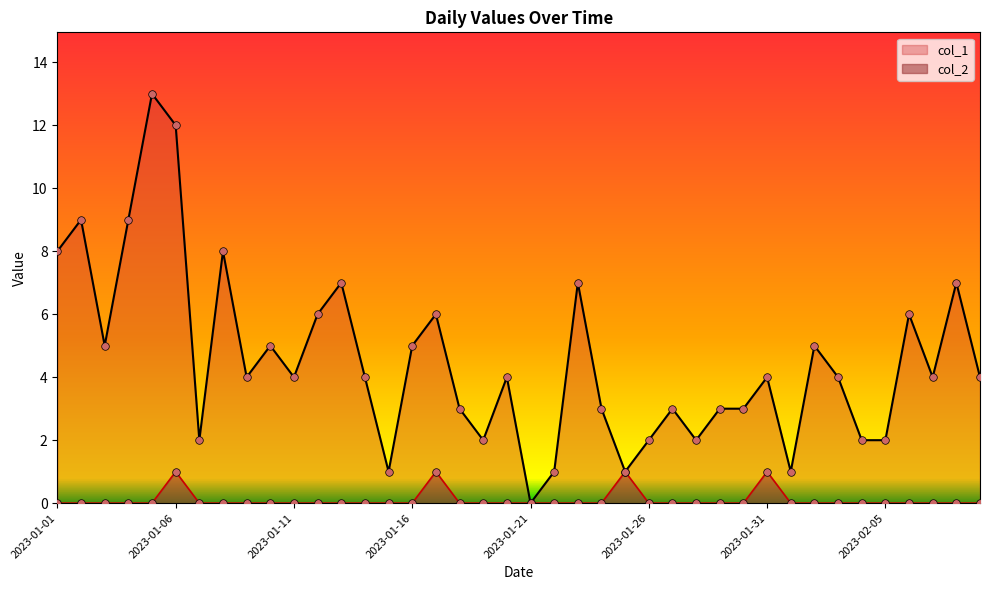

At how many categories does at least one series exceed 8?

4